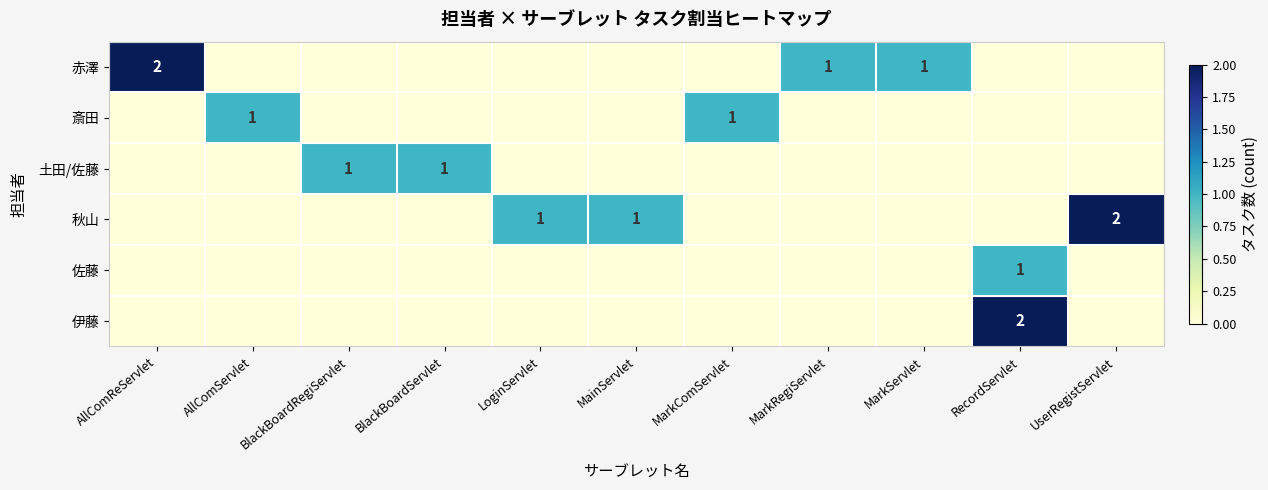

True or false: 赤澤 has a value of 1 at MarkRegiServlet.

True